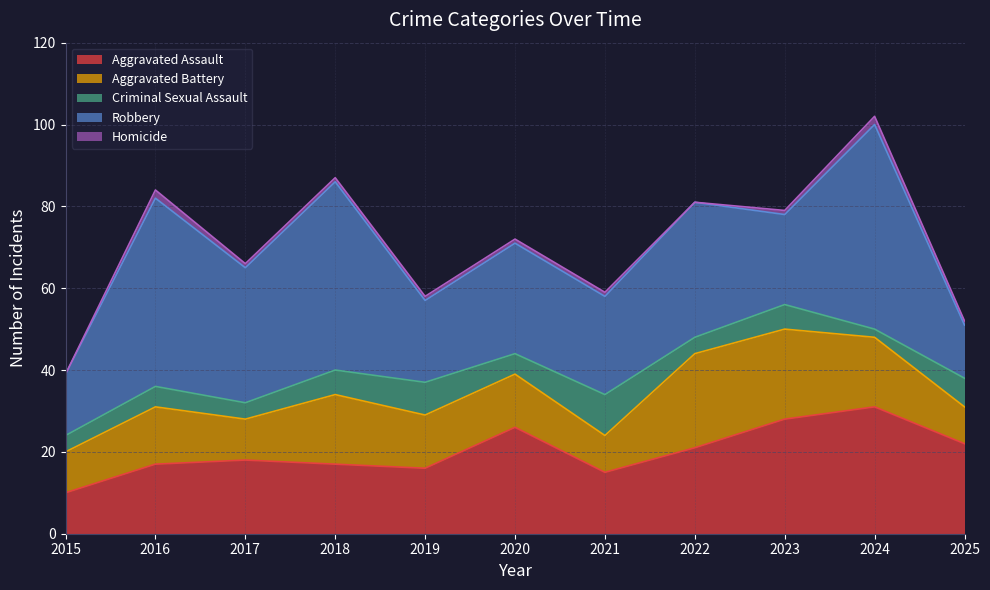

At how many categories does at least one series exceed 35?

3